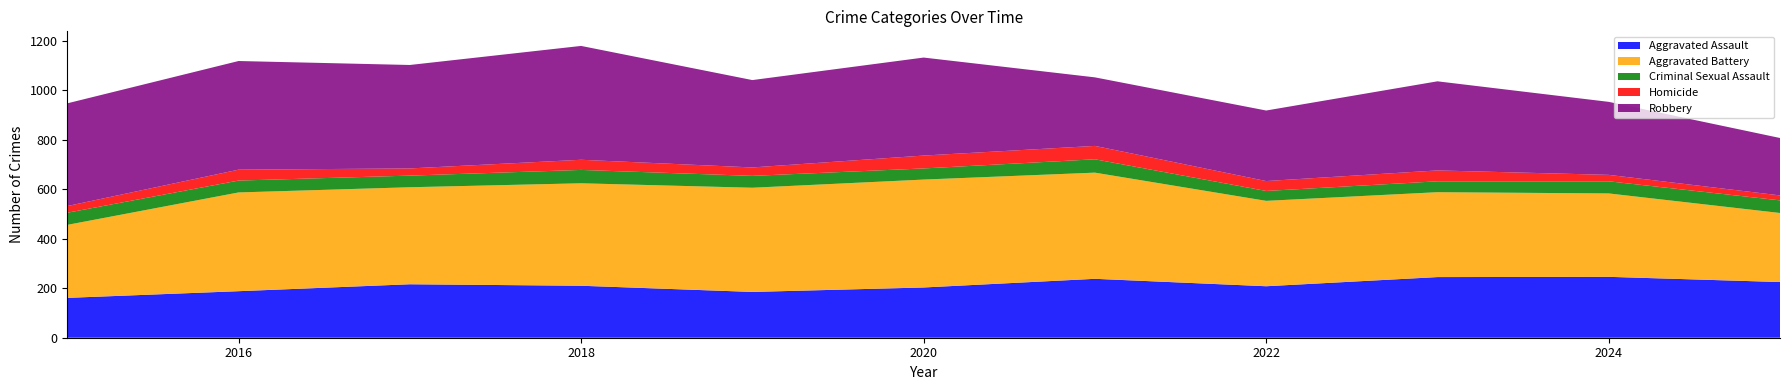

Reading left to right, what are all the values shown in this chart?

Aggravated Assault: 2015=161	2016=188	2017=216	2018=210	2019=185	2020=203	2021=238	2022=208	2023=245	2024=246	2025=225
Aggravated Battery: 2015=295	2016=399	2017=392	2018=414	2019=421	2020=436	2021=429	2022=345	2023=343	2024=337	2025=279
Criminal Sexual Assault: 2015=49	2016=48	2017=47	2018=54	2019=48	2020=45	2021=54	2022=40	2023=44	2024=49	2025=51
Homicide: 2015=27	2016=44	2017=29	2018=41	2019=34	2020=52	2021=54	2022=40	2023=44	2024=26	2025=20
Robbery: 2015=415	2016=439	2017=418	2018=460	2019=353	2020=396	2021=277	2022=285	2023=360	2024=295	2025=232